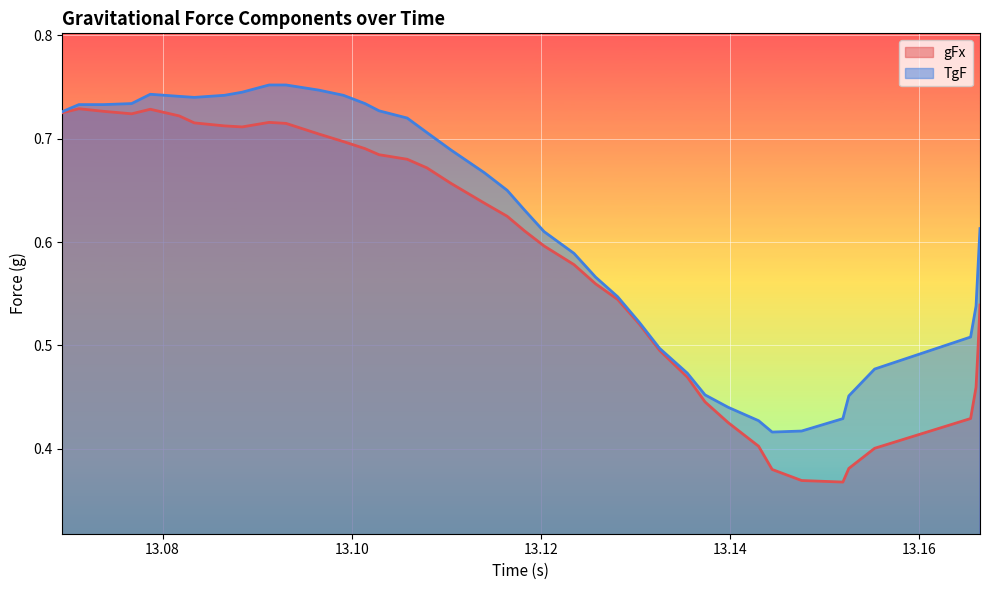

True or false: TgF has more than 0 interior local peaks.

True